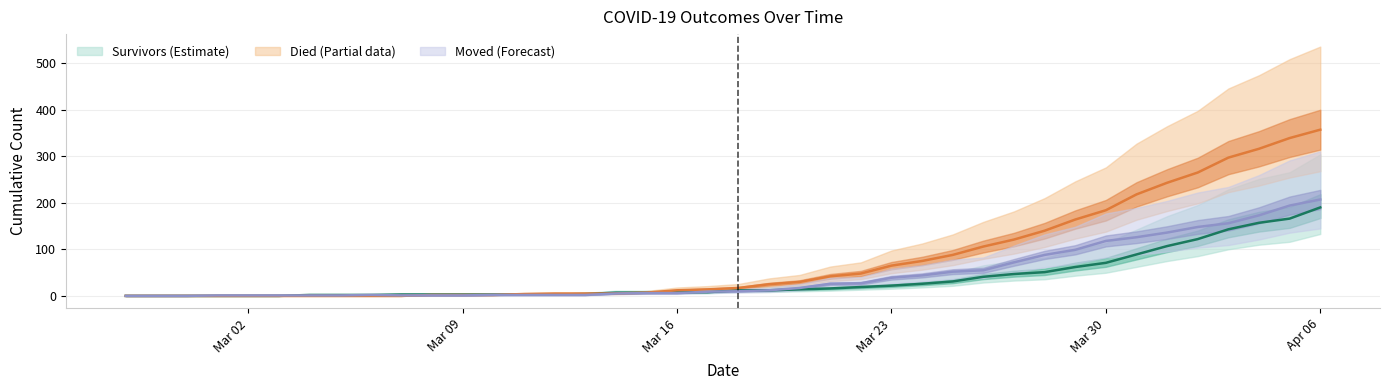

Which series has the largest range (max minus min)?

died